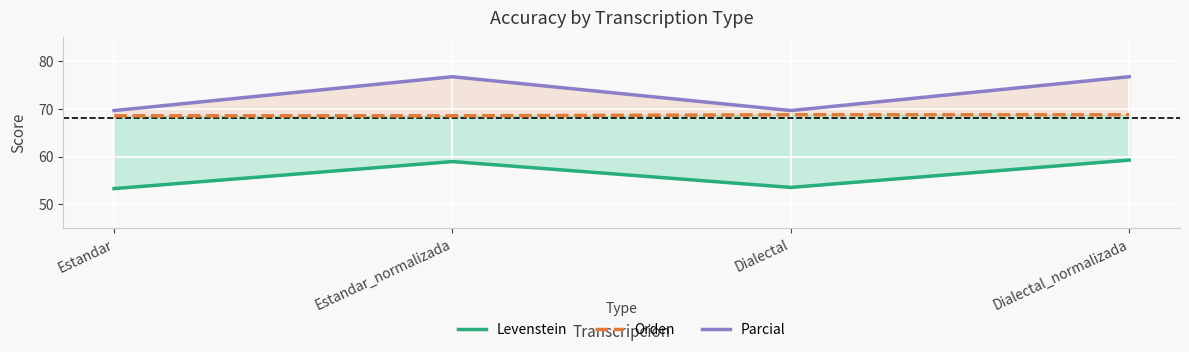

Where is the first local maximum for Parcial?

Estandar_normalizada